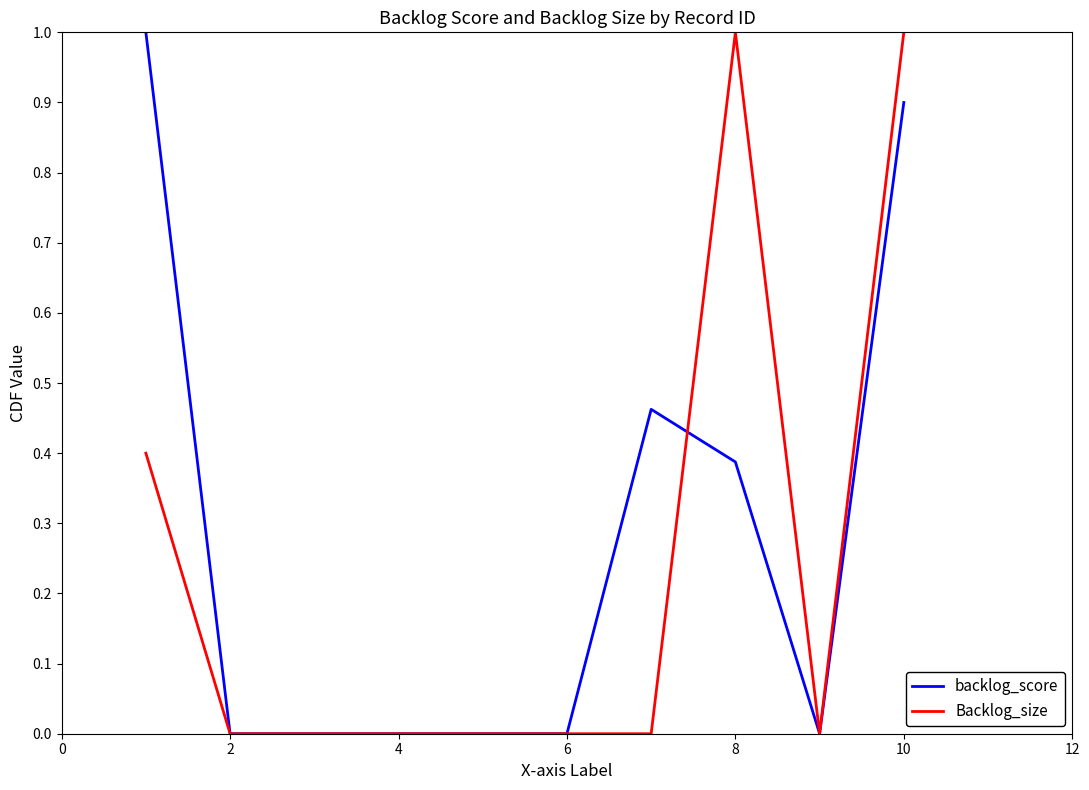

After their last crossing, which series has the higher values: Backlog_size or backlog_score?

Backlog_size